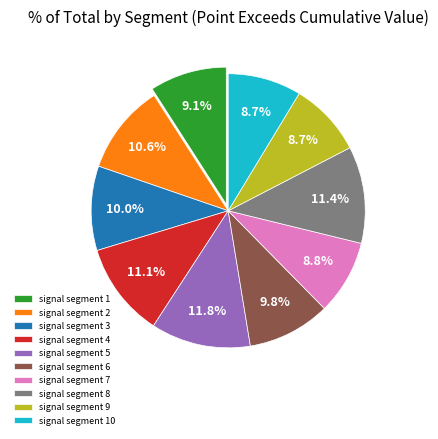

Between signal segment 7 and signal segment 8, which is larger?

signal segment 8